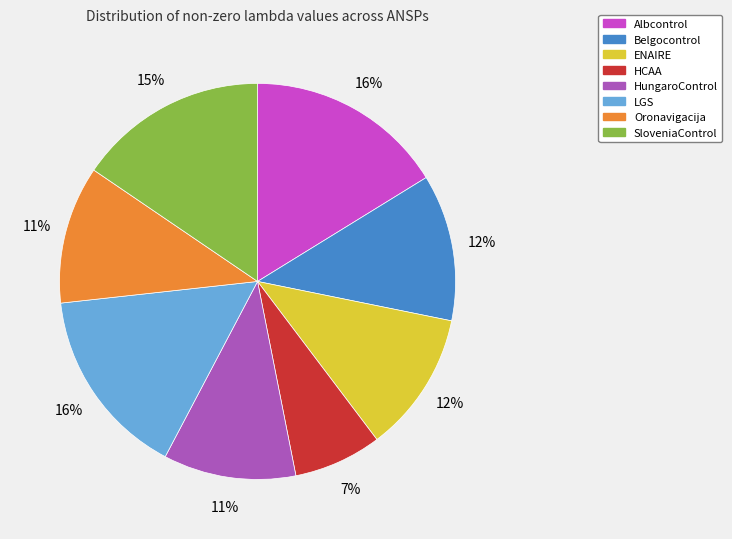

Does any single category account for the majority?

No